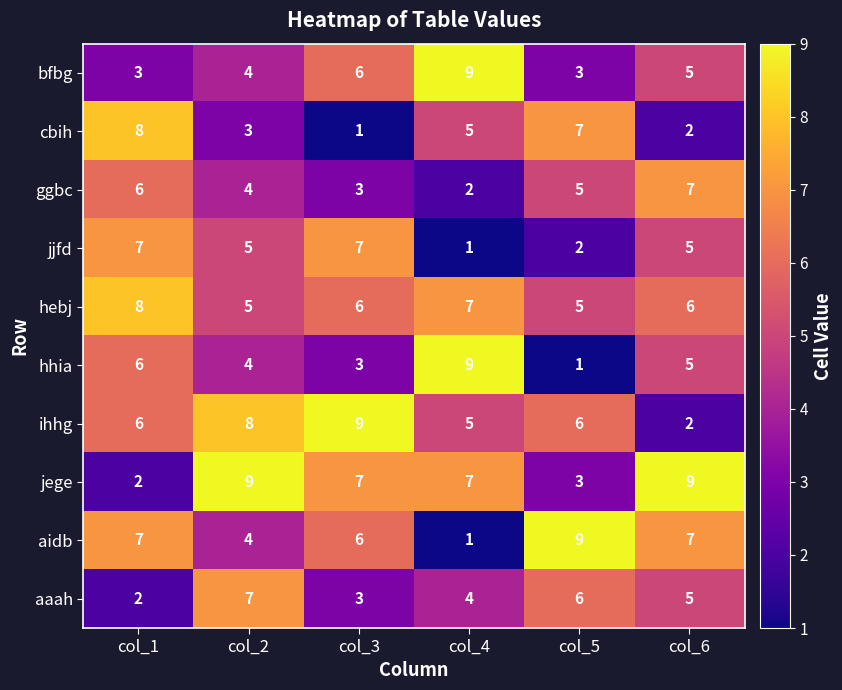

At how many categories does at least one series exceed 5?

6